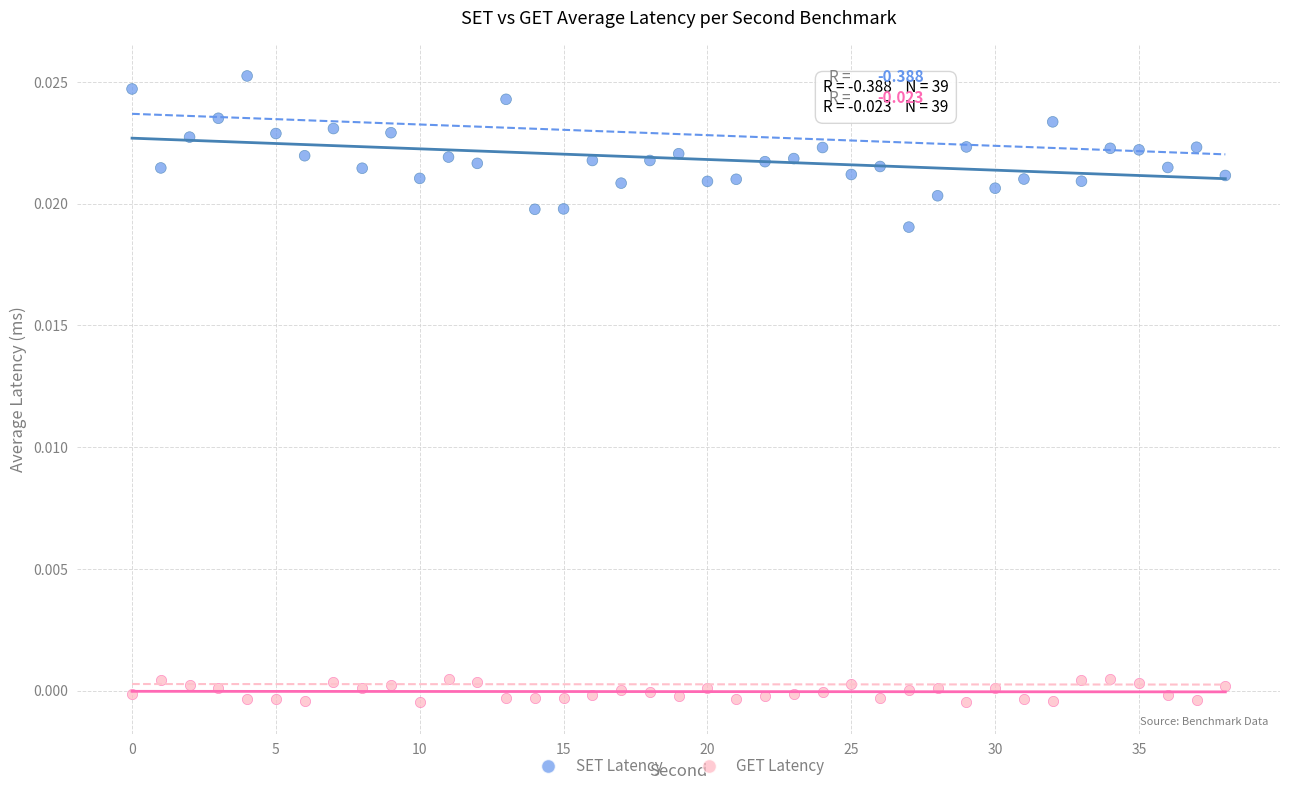

Which series contains the highest Y value?

SET Latency